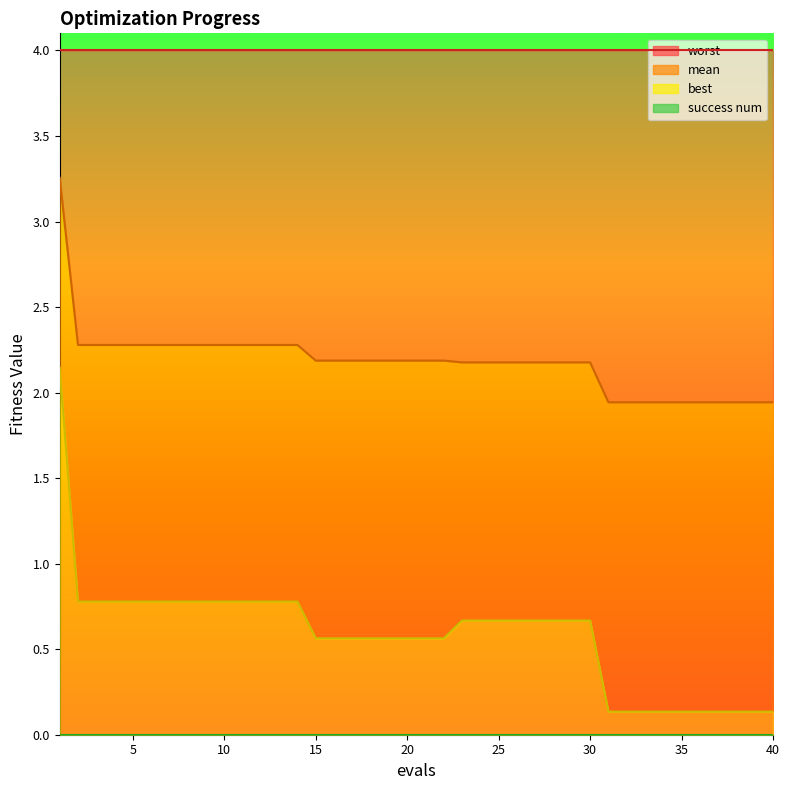

What is the sum of all best values?

23.5